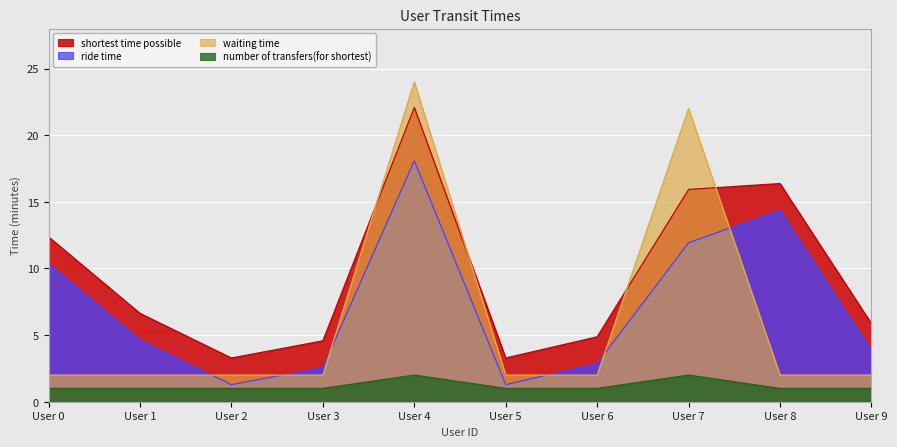

At which label does shortest time possible reach its minimum?

2